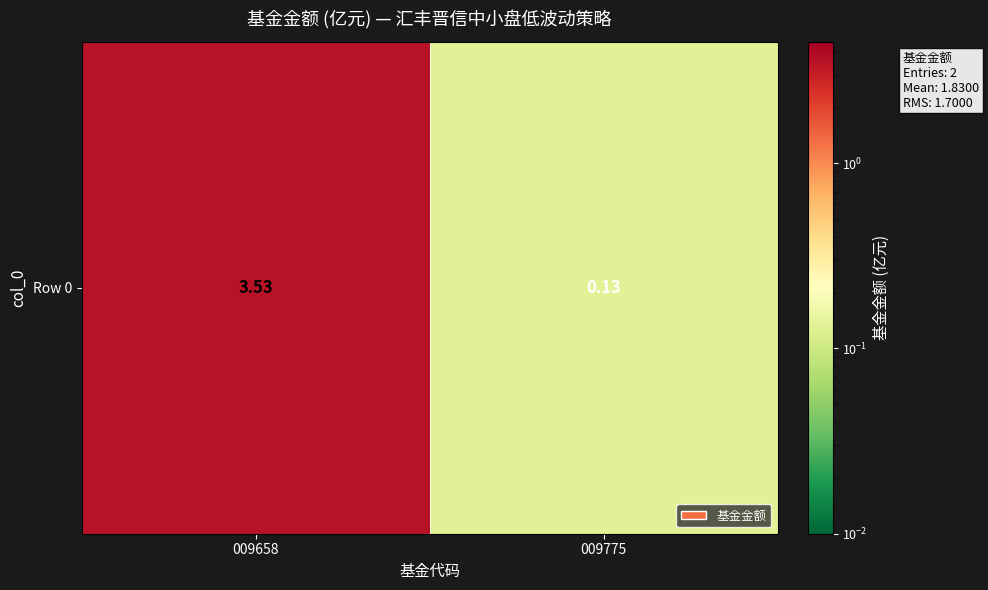

The value at 009775 is 0.1. True or false?

False